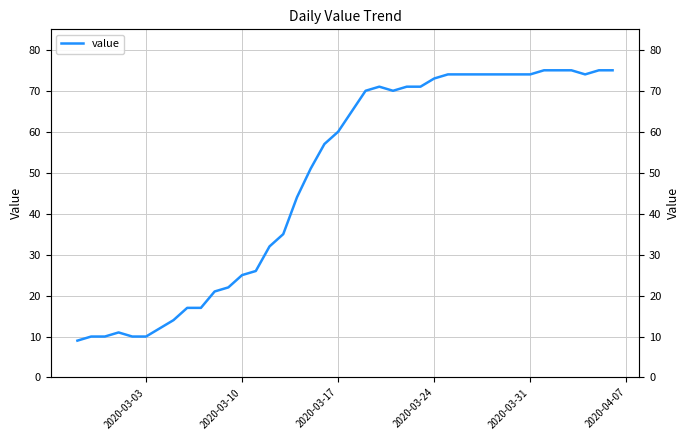

What is the maximum value shown in the chart?

75